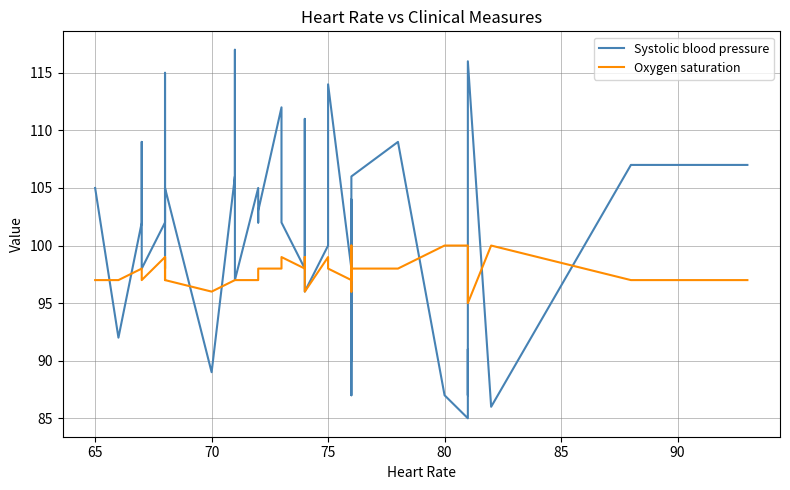

What is the greatest value displayed?

117